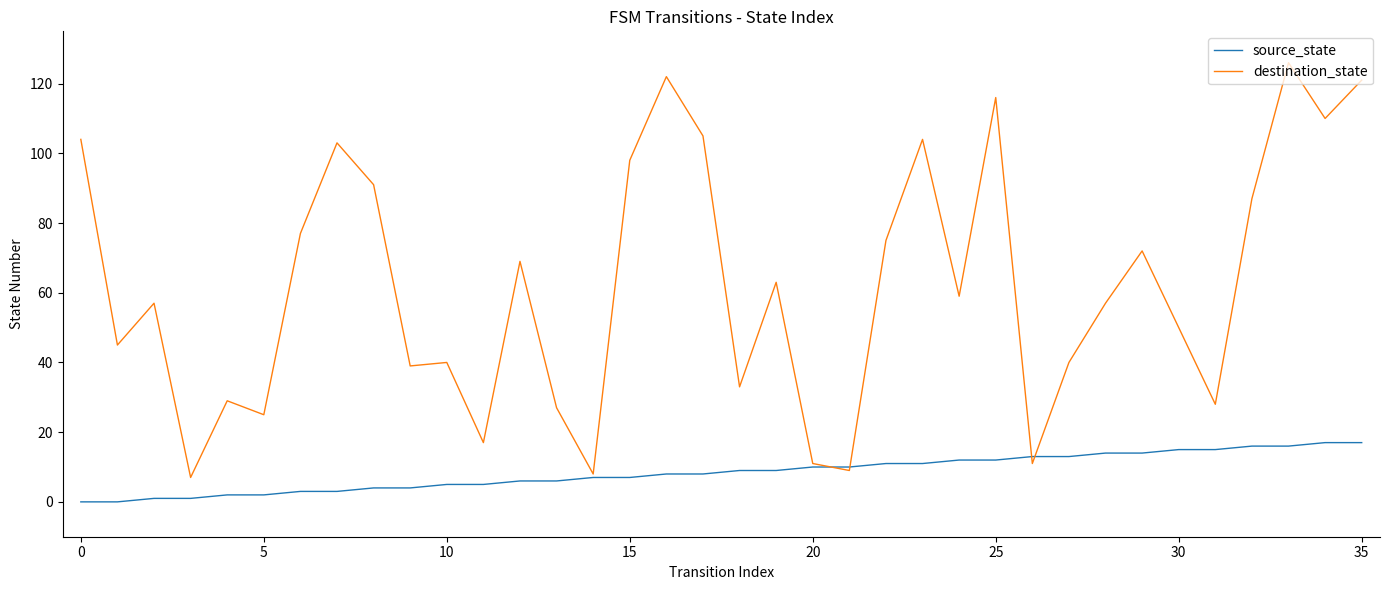

Which series has the widest spread of values?

destination_state